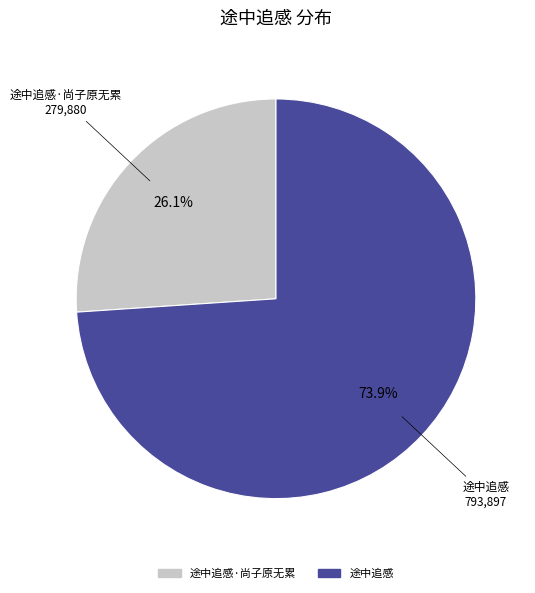

Is there a majority slice in this chart?

Yes